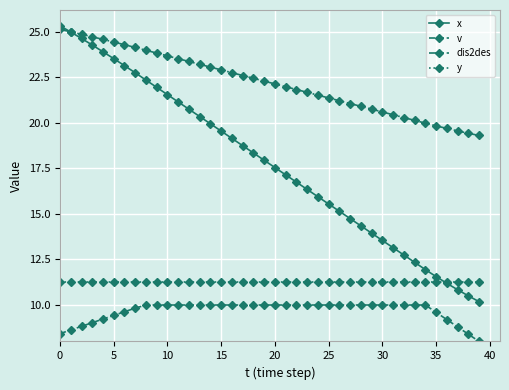

True or false: v and x intersect in this chart.

False